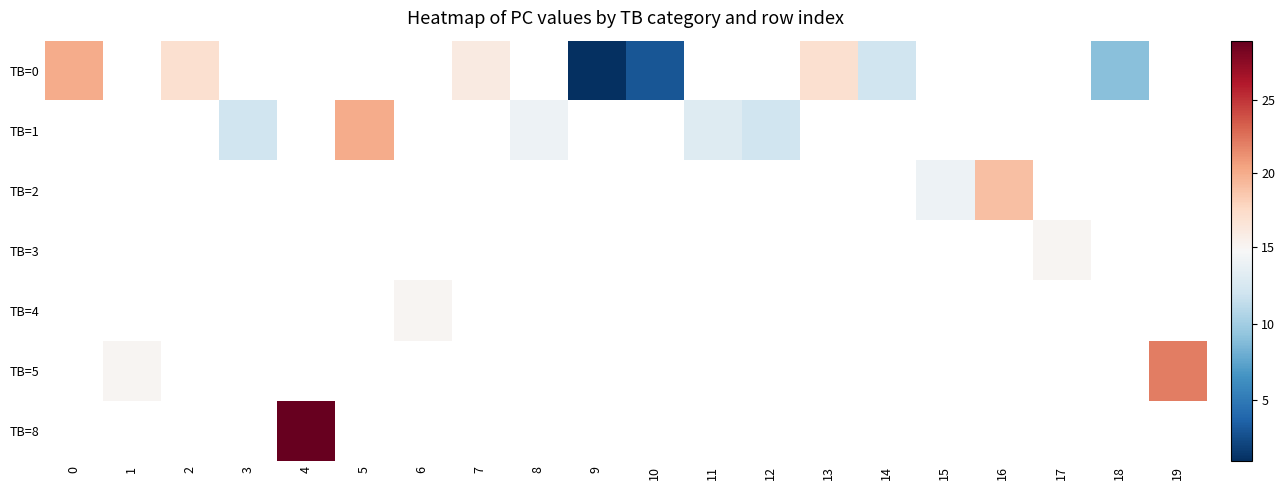

Which has a higher value, 17 or 13?

13